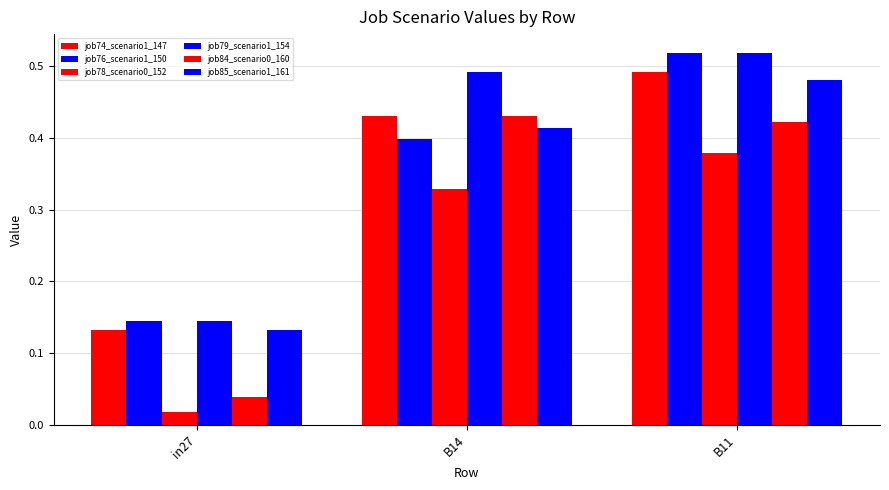

What is the spread (max minus min) of values at B14?

0.2